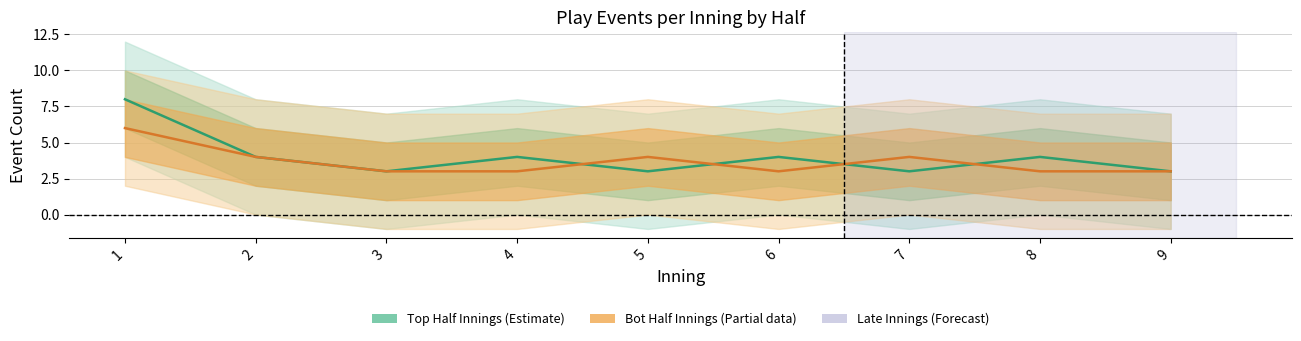

How many intersections are there between Bottom Half (Estimate based on partial data) and Top Half (Estimate)?

4